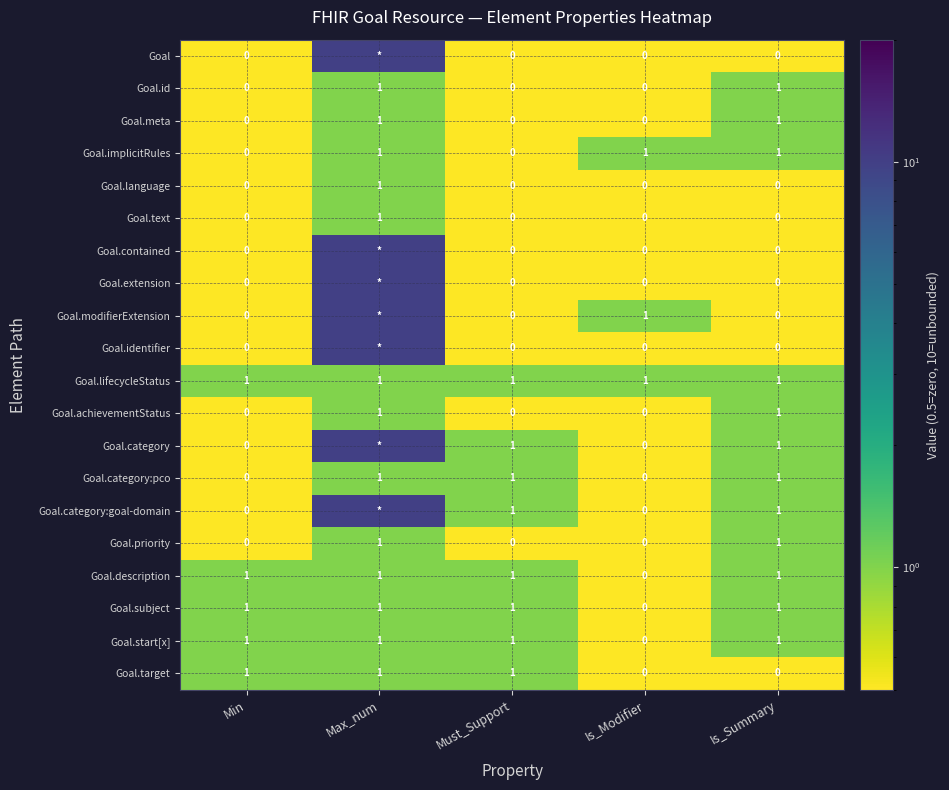

The Goal.priority series shows 1 at Max_num. True or false?

True